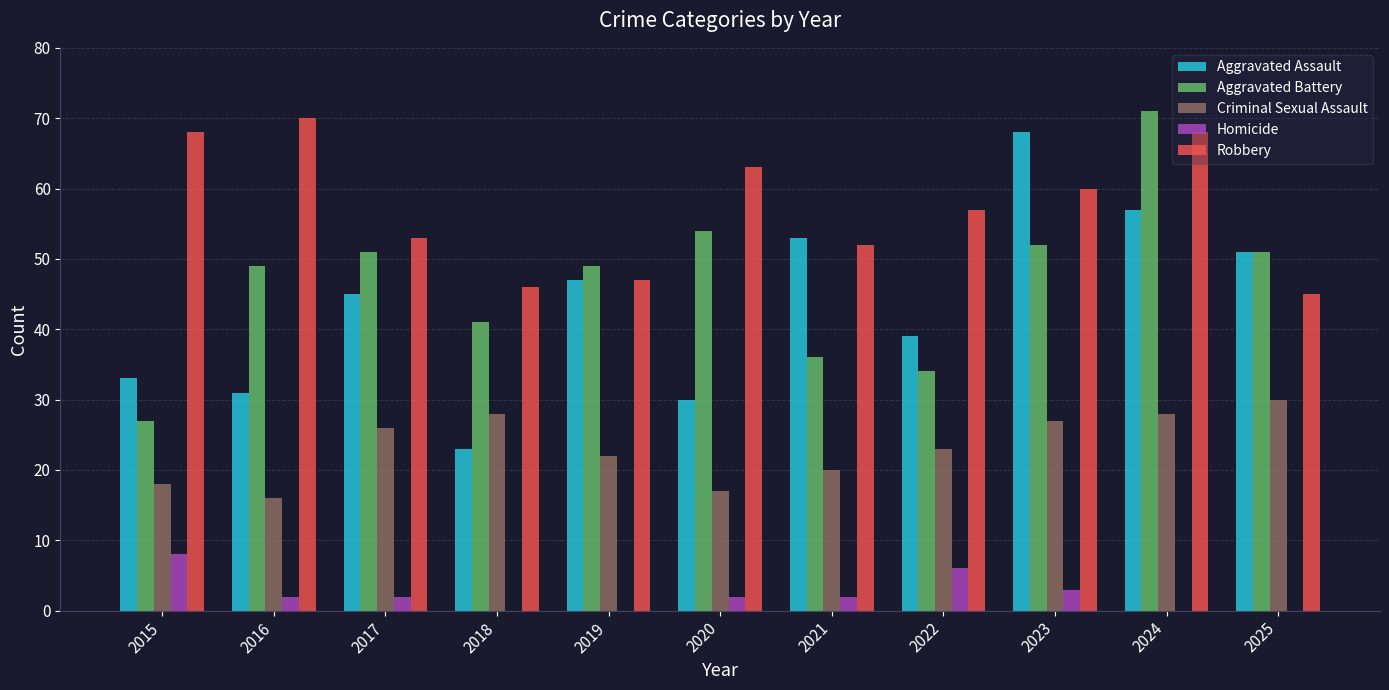

At which label does Homicide first exceed 2?

2015